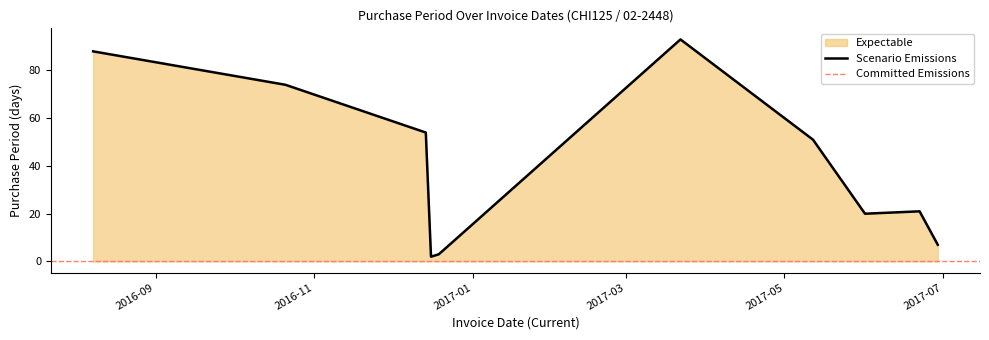

Does the chart display data point markers on the line(s)?

No